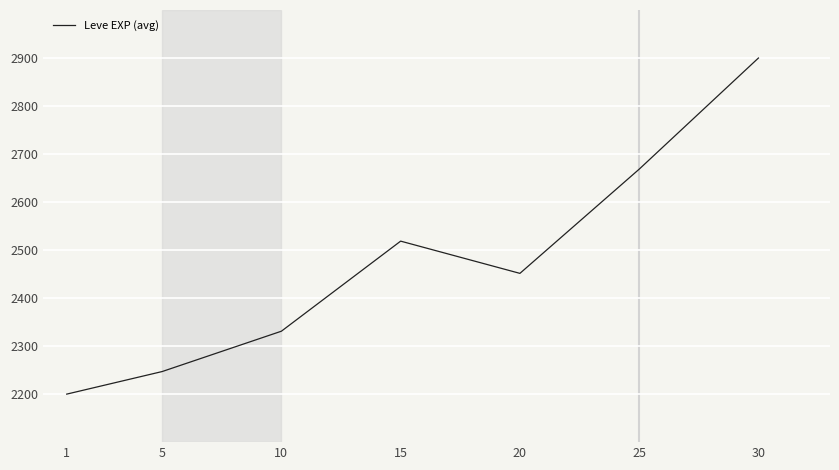

Does the chart display data point markers on the line(s)?

No